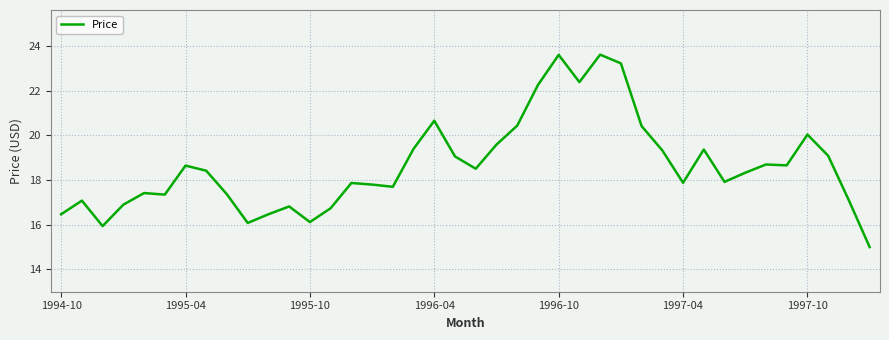

What is the greatest value displayed?

23.6